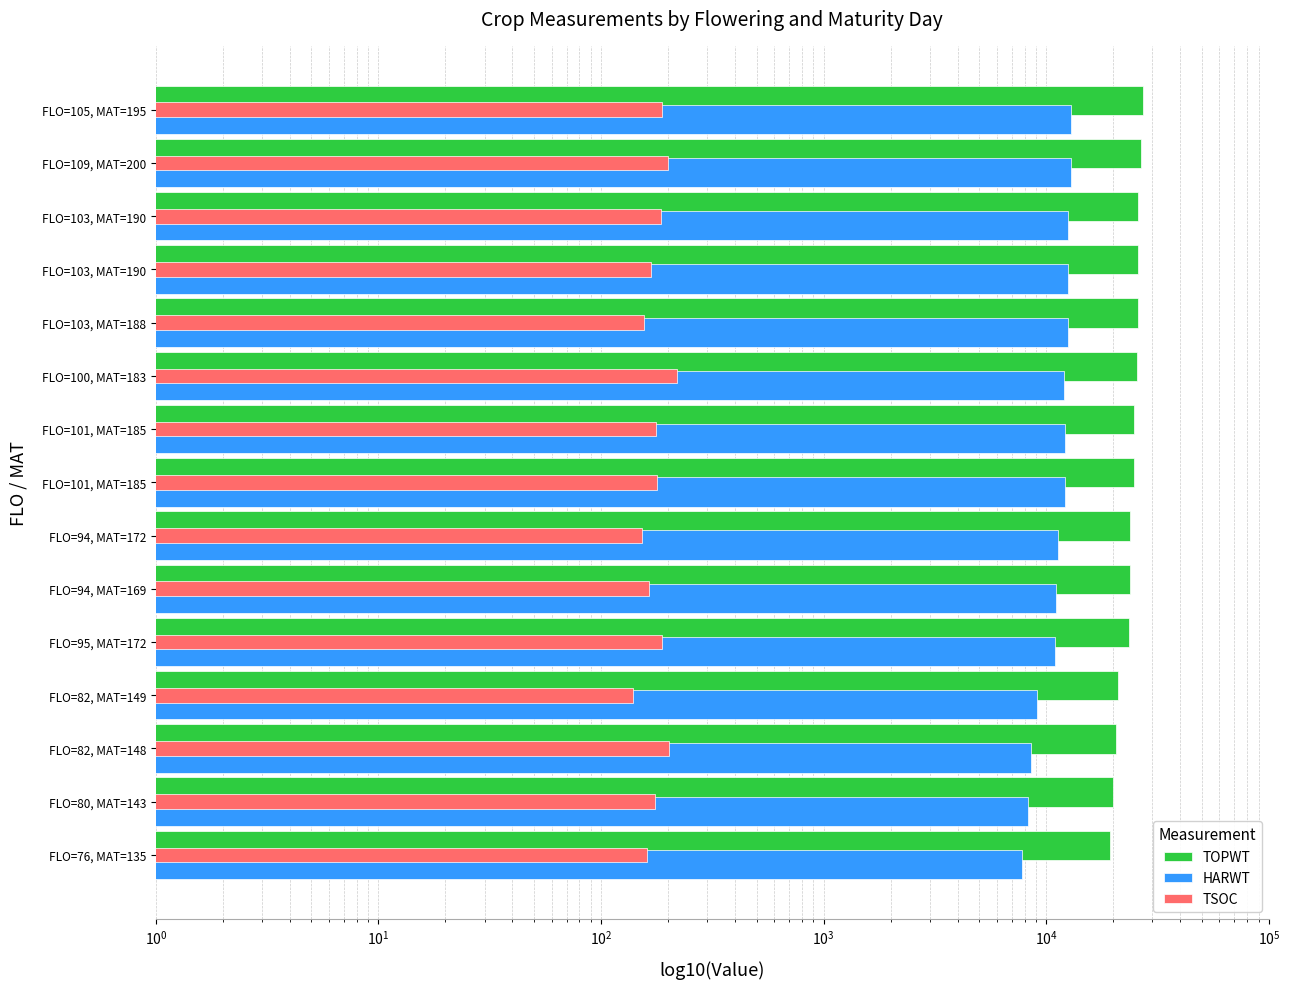

The value of HARWT at FLO=101, MAT=185 is 18008. True or false?

False